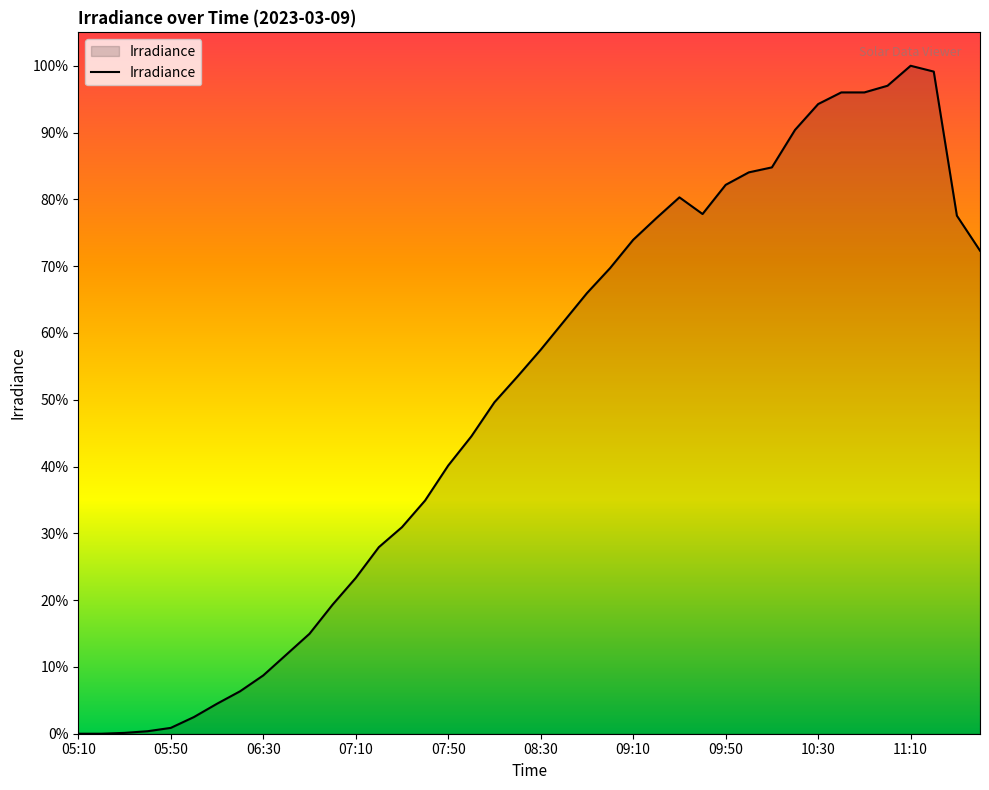

Is this an area chart (filled region under the line)?

Yes